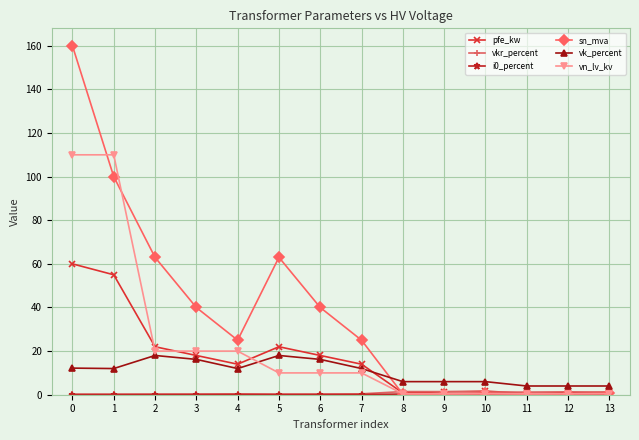

Is it true that vn_lv_kv equals 0.4 at 9?

True